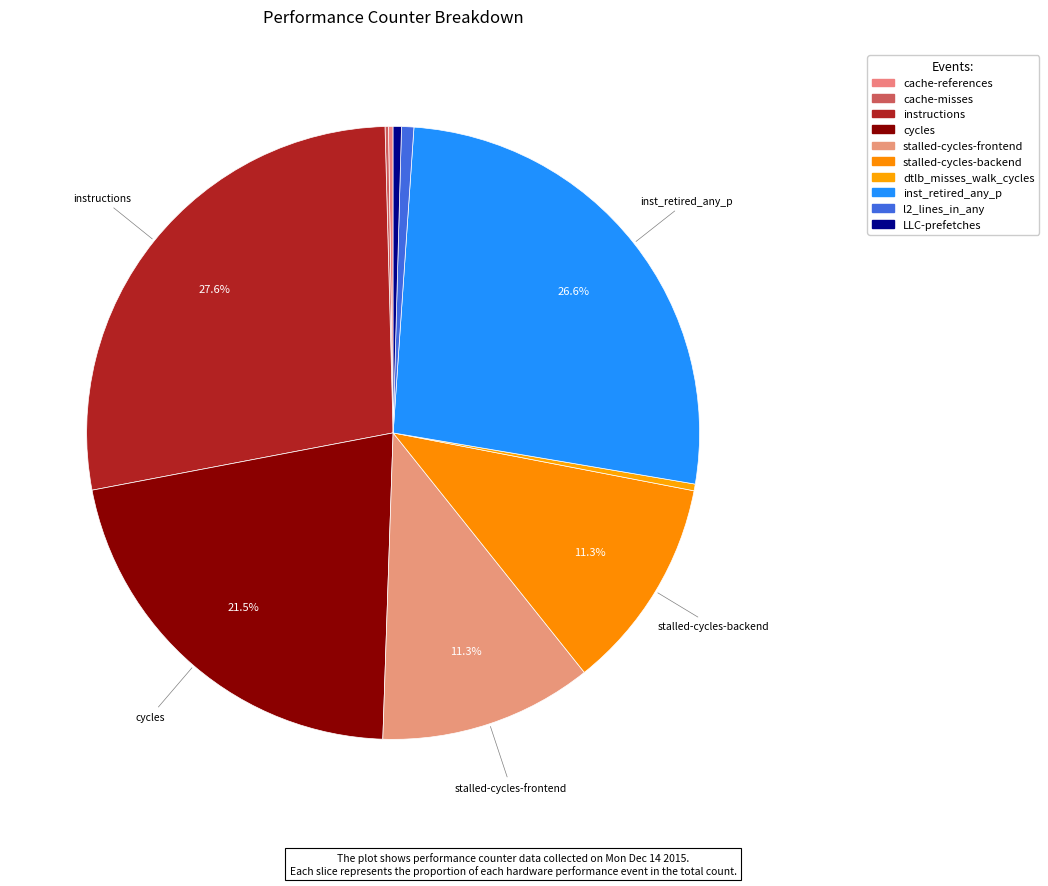

Which slice is the largest?

instructions